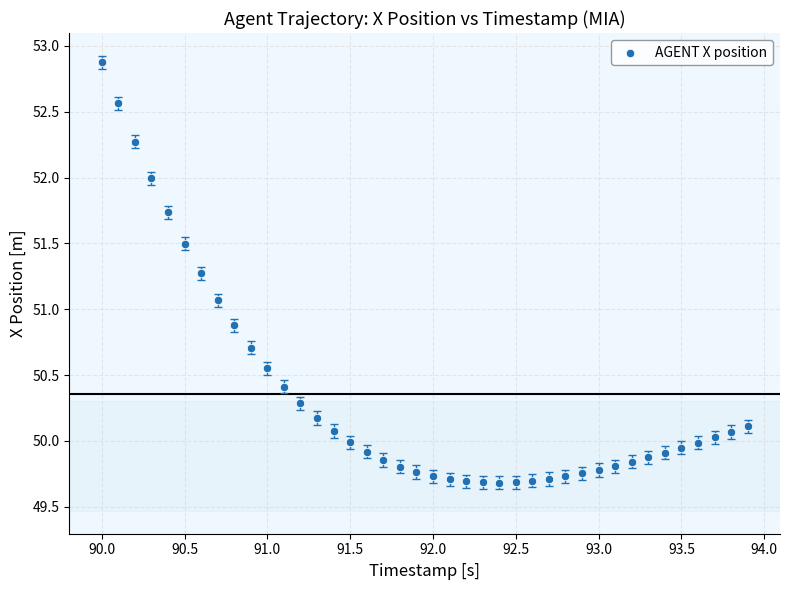

What is the range of X values (max minus min)?

3.9